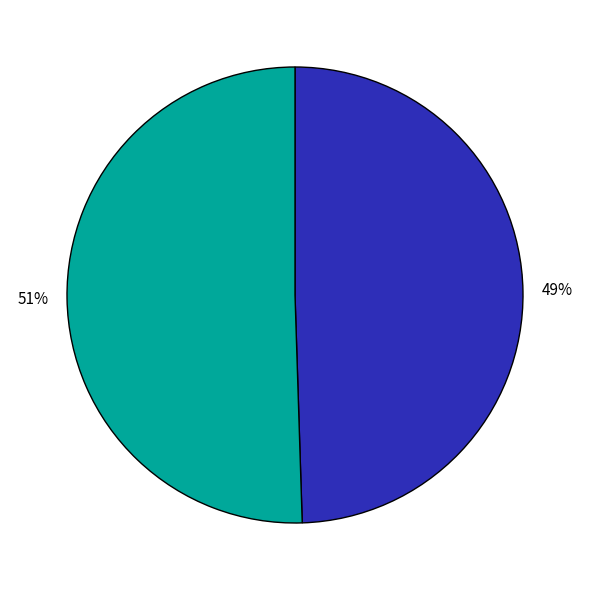

Does any single category account for the majority?

Yes